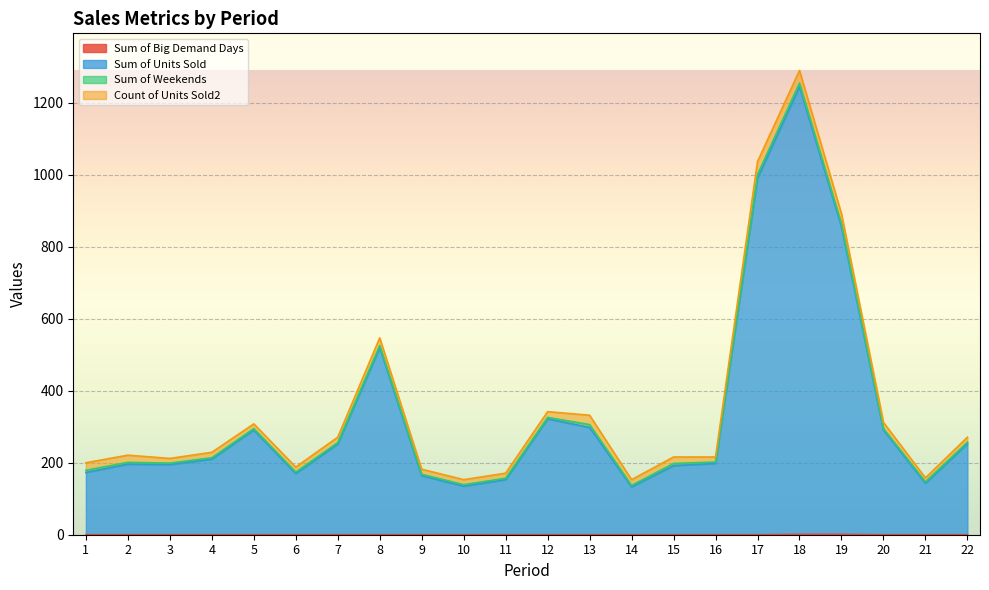

True or false: Sum of Units Sold and Sum of Big Demand Days intersect in this chart.

False